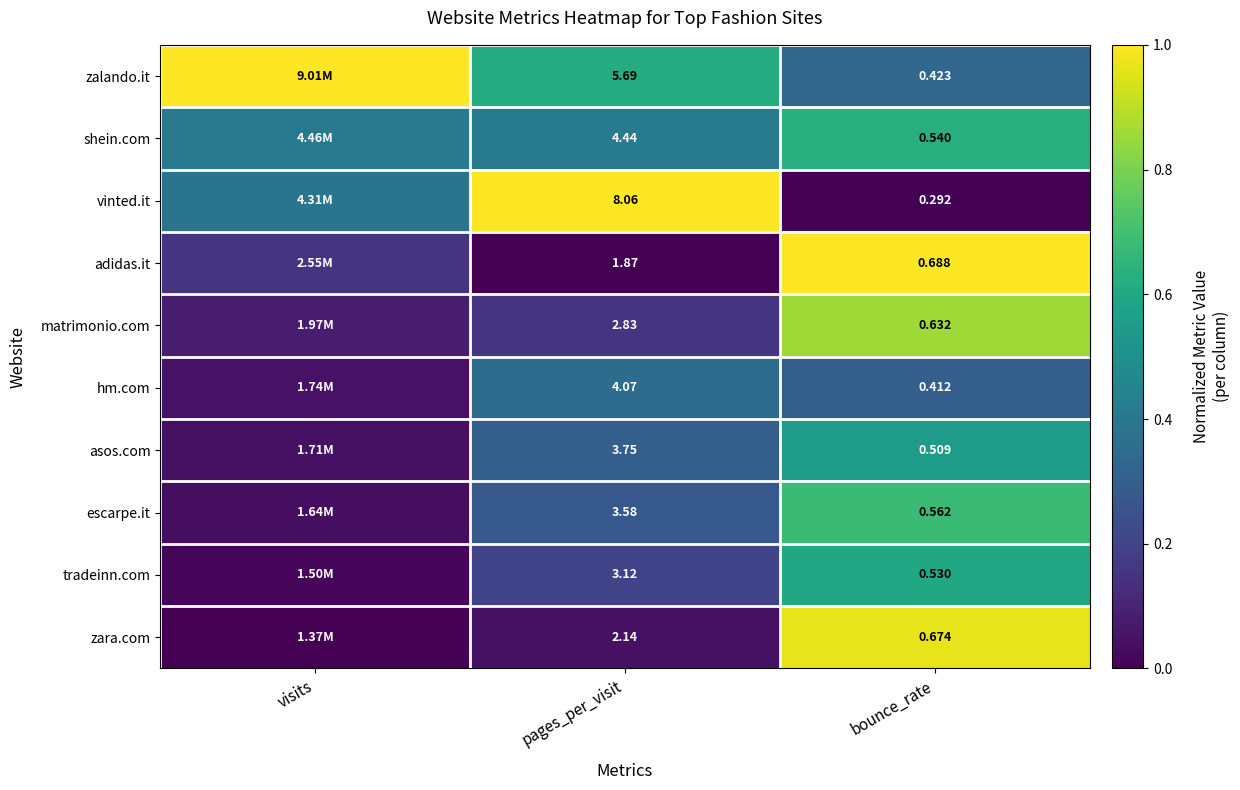

Which label corresponds to the smallest value in the chart?

bounce_rate